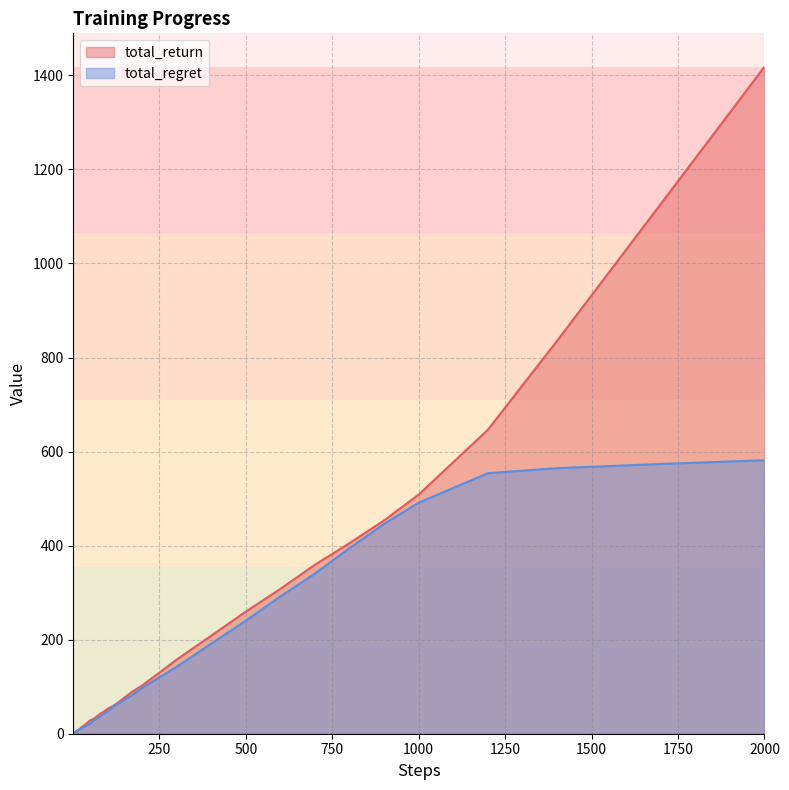

List the series in order of their peak value, highest first.

total_return, total_regret